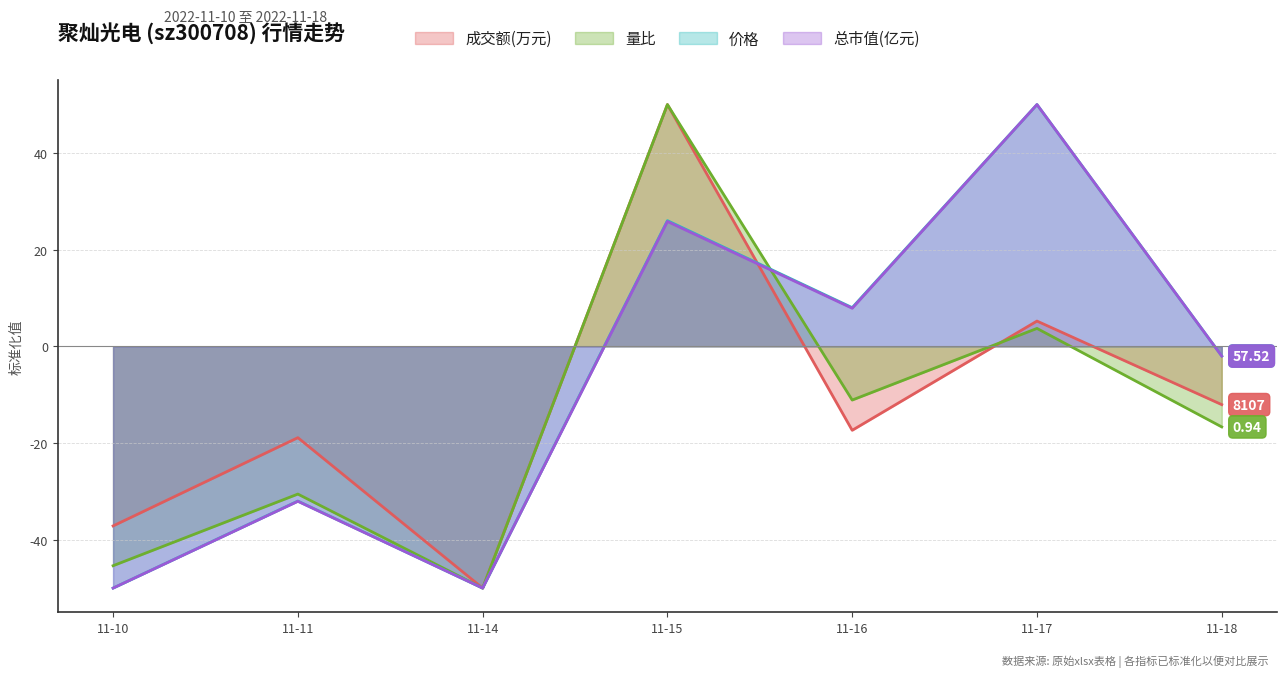

What is the difference between the highest and lowest values at 11-16?

25.4